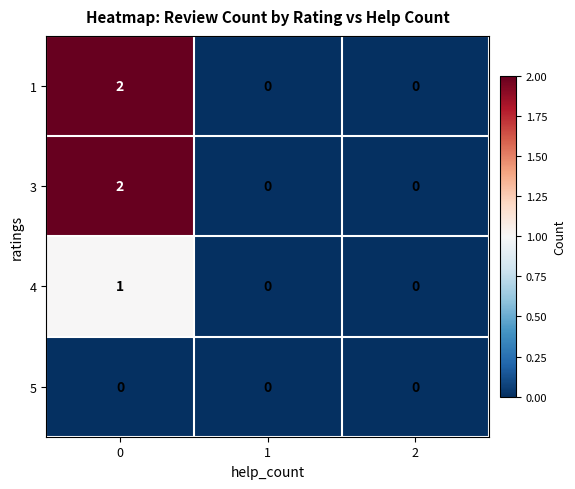

Is it true that 3 equals 1 at 0?

False